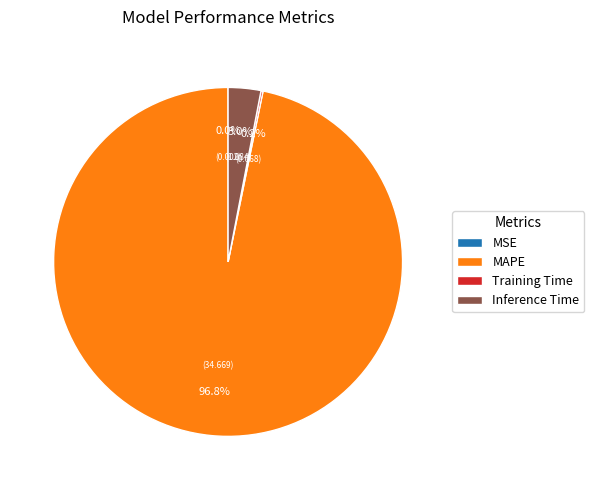

Which slice is the largest?

MAPE